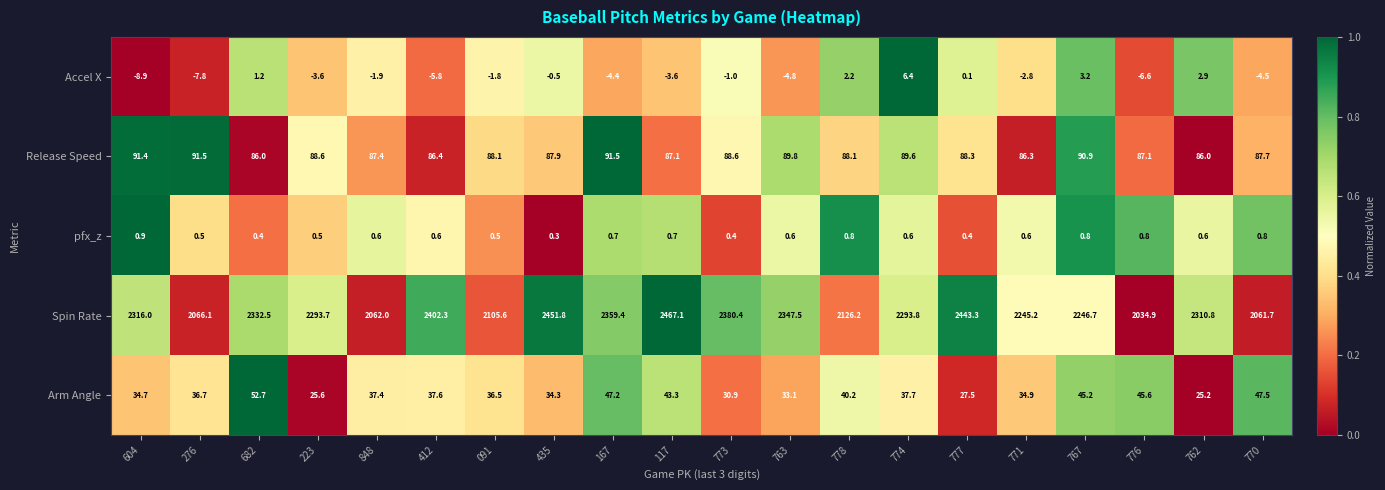

What is the difference between the highest and lowest values at 223?

2297.3